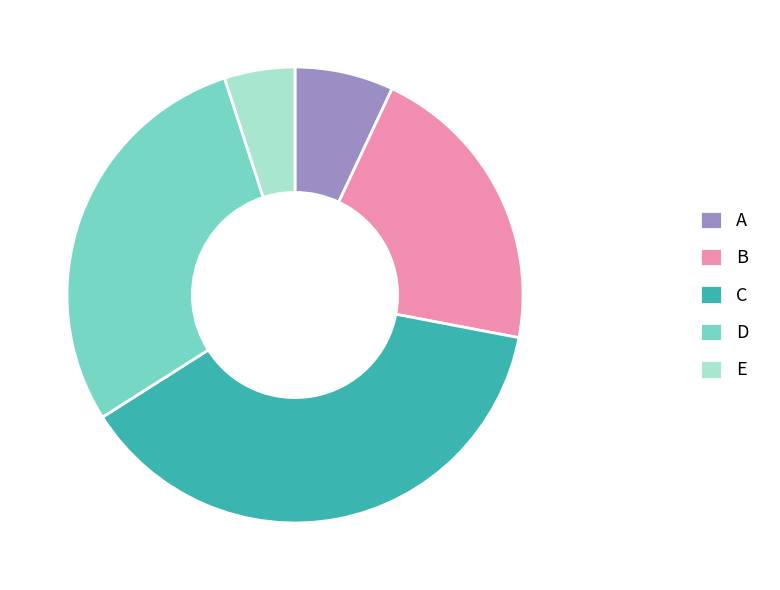

Between A and C, which is larger?

C